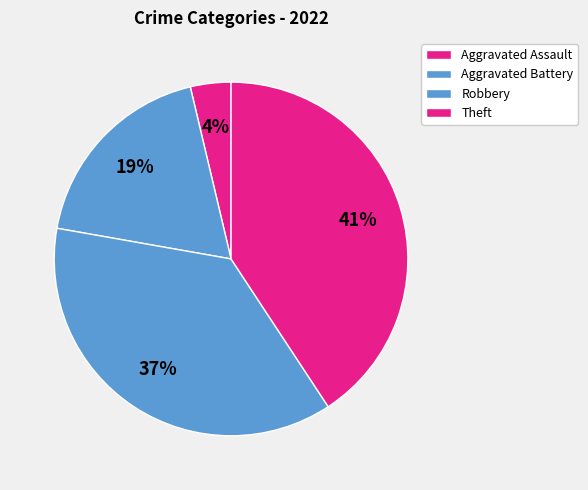

How many segments does this pie chart have?

4